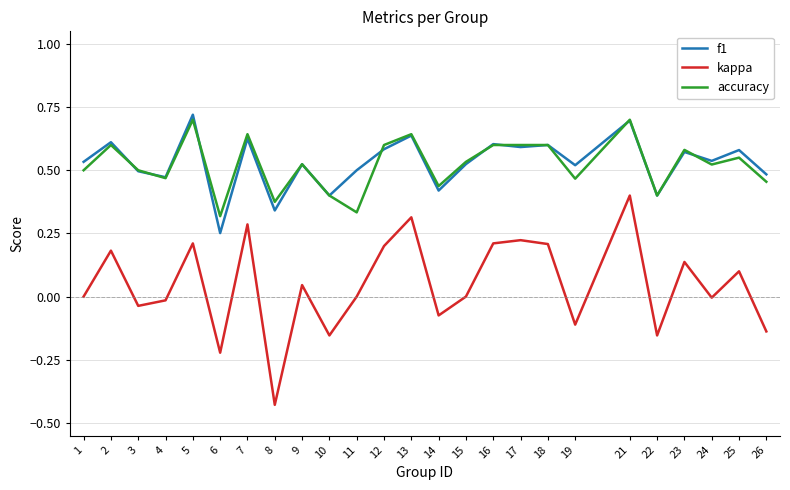

True or false: kappa and f1 cross at least once.

False